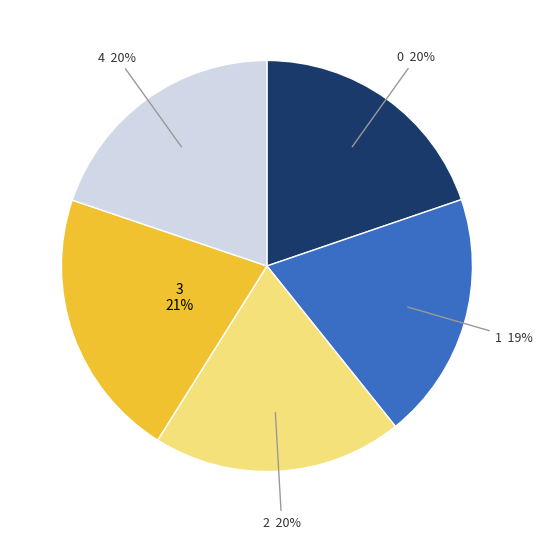

Is there a majority slice in this chart?

No